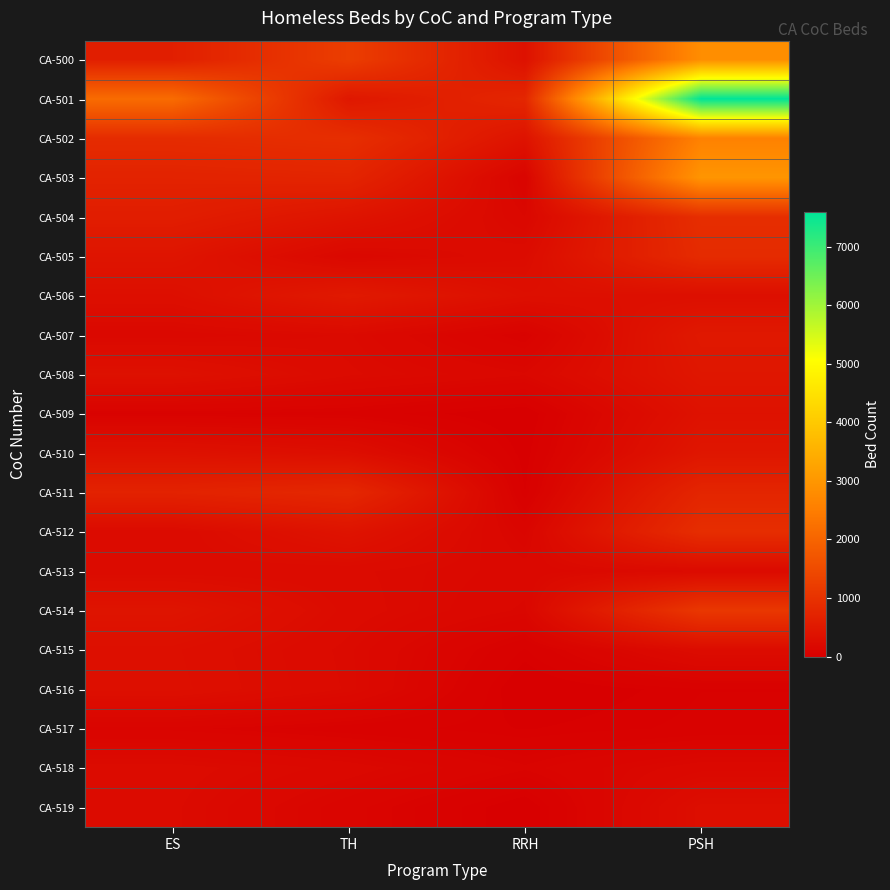

What is the maximum value shown in the chart?

7599